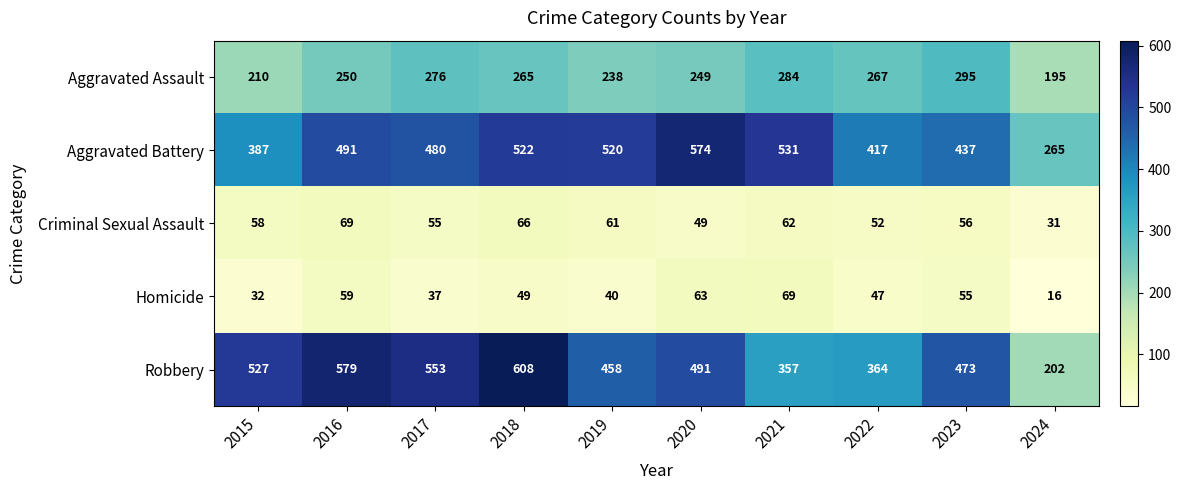

At which category does the chart reach its peak across all series?

2018